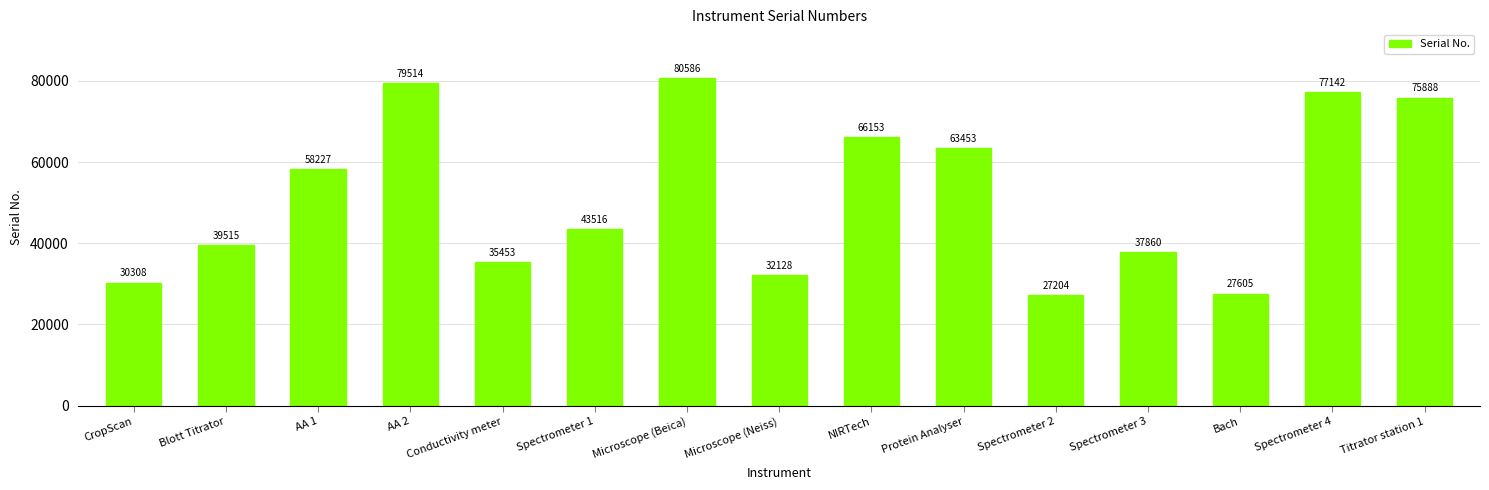

Rank the categories by value from lowest to highest.

Spectrometer 2, Bach, CropScan, Microscope (Neiss), Conductivity meter, Spectrometer 3, Blott Titrator, Spectrometer 1, AA 1, Protein Analyser, NIRTech, Titrator station 1, Spectrometer 4, AA 2, Microscope (Beica)